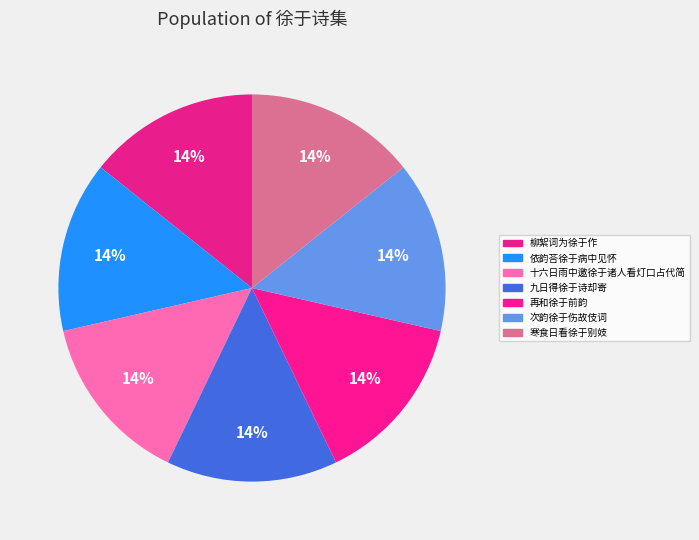

What percentage is the 寒食日看徐于别妓 slice, to the nearest percent?

14%